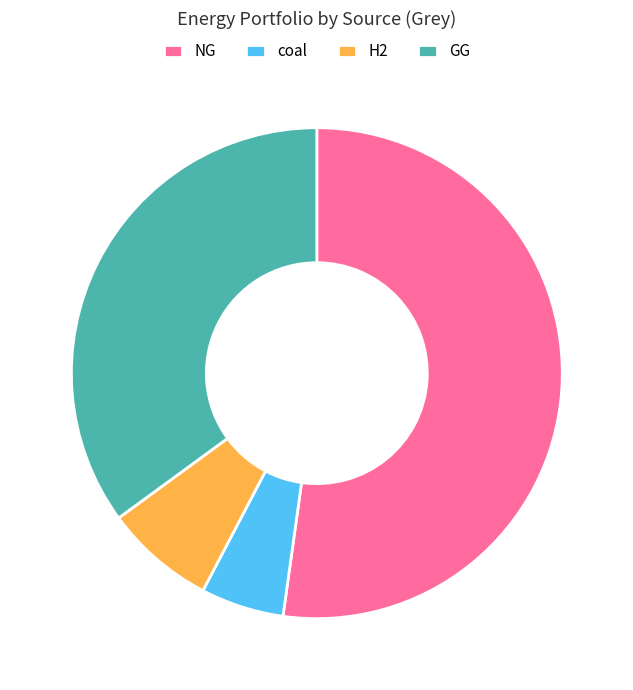

Is it true that H2 is 1% of the pie?

False